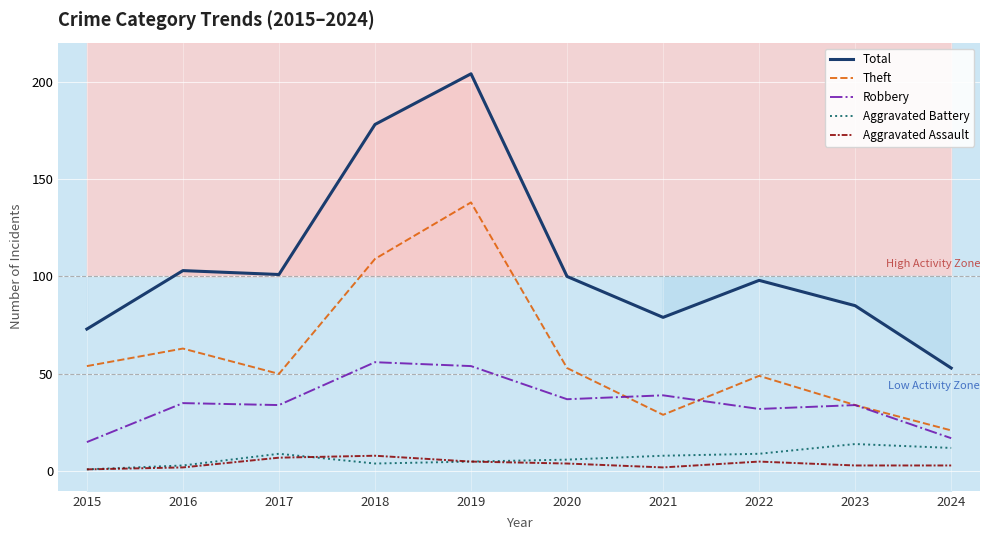

Where does the Aggravated Battery series first go above 8?

2017